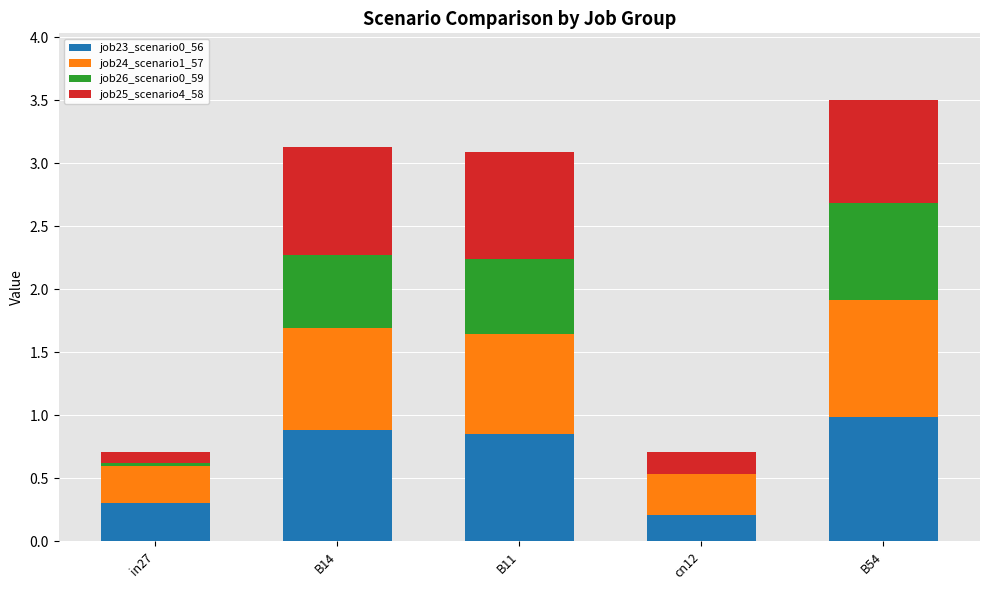

The job23_scenario0_56 series shows 1.7 at B54. True or false?

False